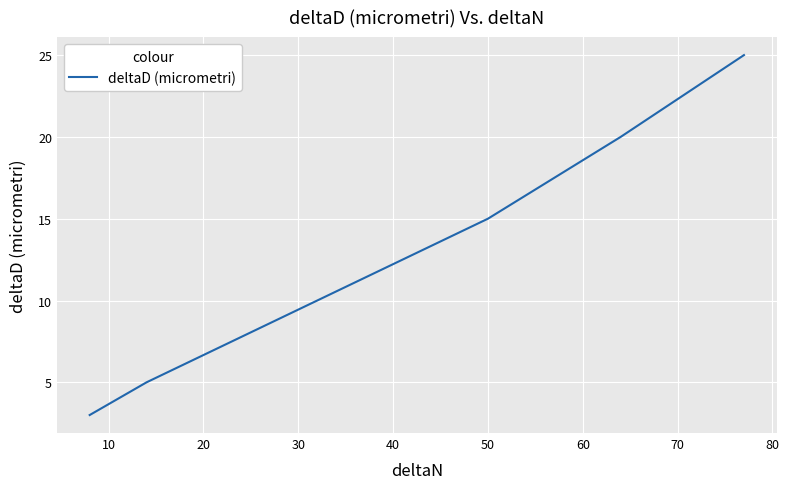

How many series are shown in this chart?

1